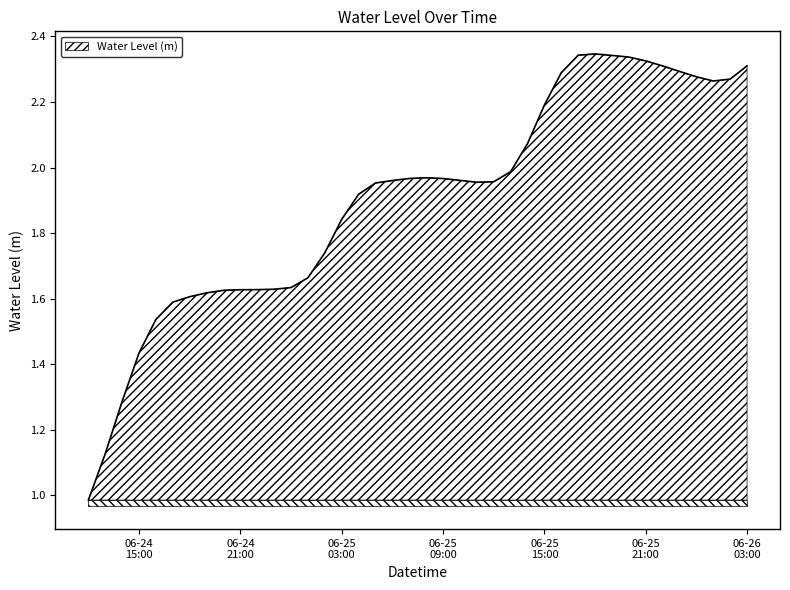

What is the smallest value displayed?

1.0